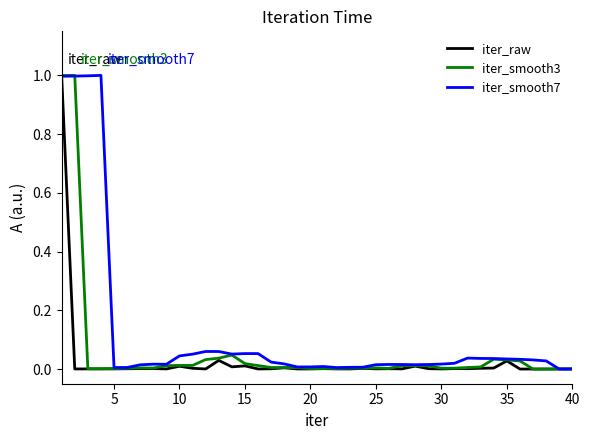

What is the maximum value for iter_raw?

1.0